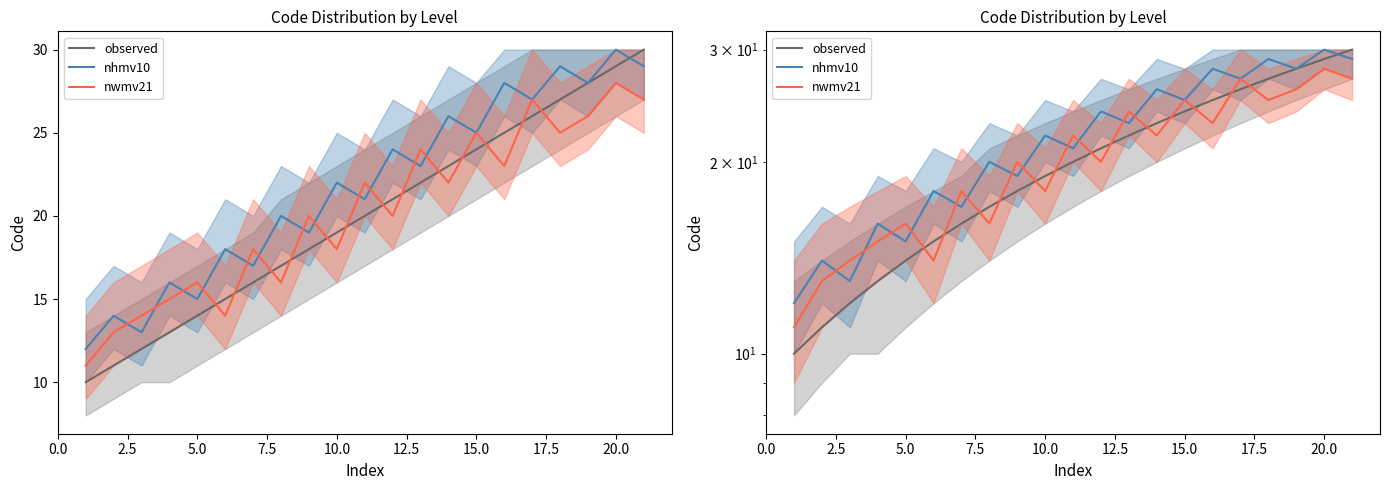

Rank the series by their maximum value, from lowest to highest.

nwmv21, observed, nhmv10